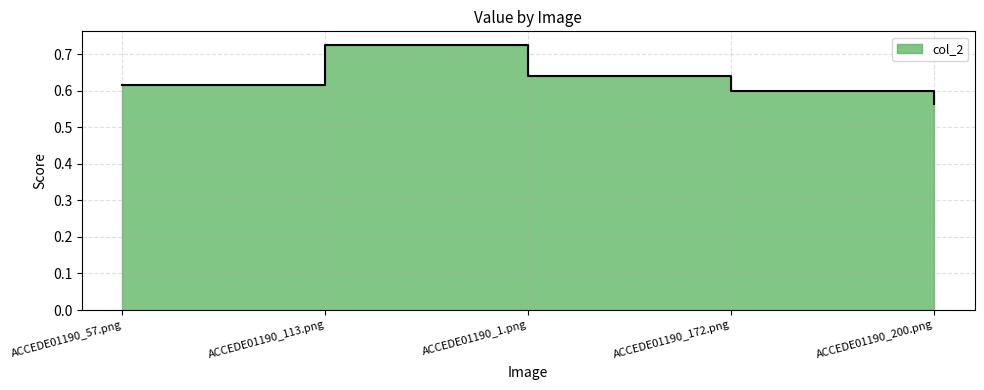

What is the difference between the values at ACCEDE01190_113.png and ACCEDE01190_172.png?

0.1